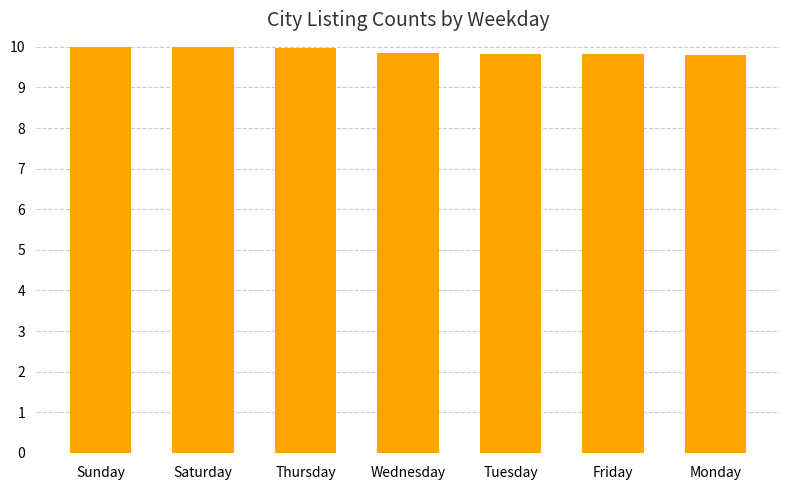

Reading left to right, transcribe all the data shown in this chart.

10.0	10.0	10.0	9.8	9.8	9.8	9.8